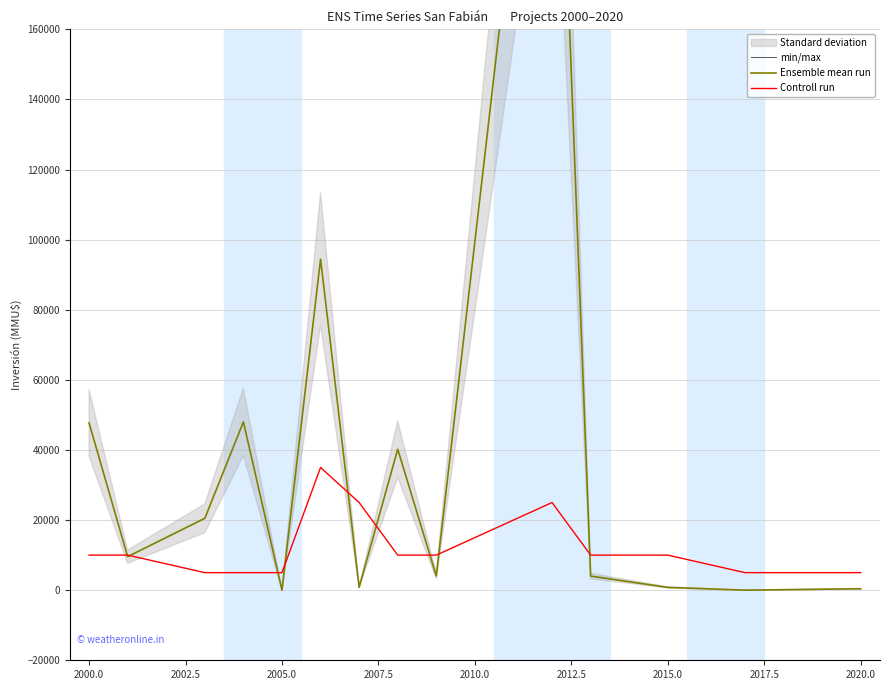

What is the minimum value for Controll run?

5000